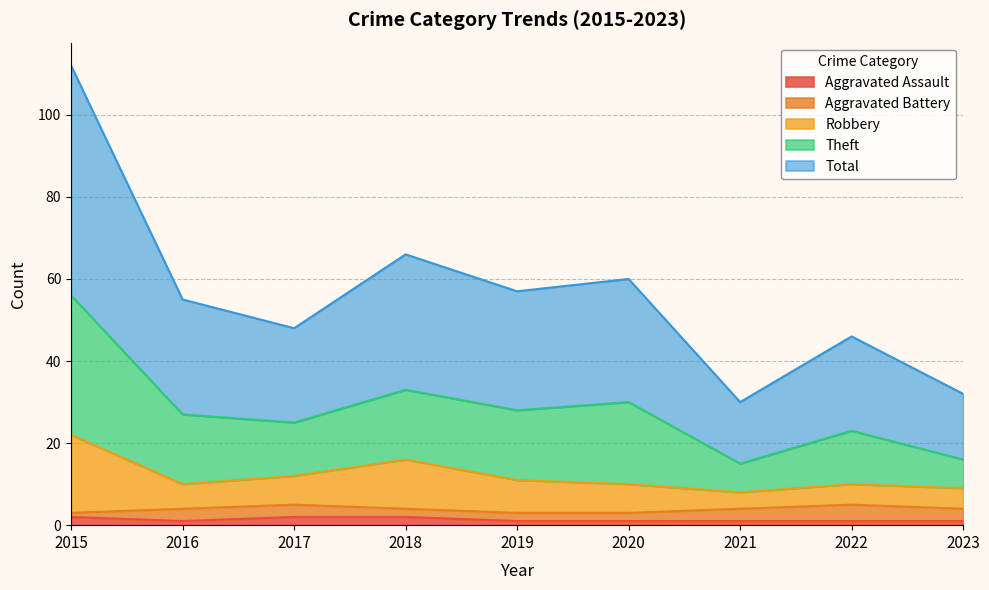

Between 2019 and 2021, which series saw the biggest shift?

Theft